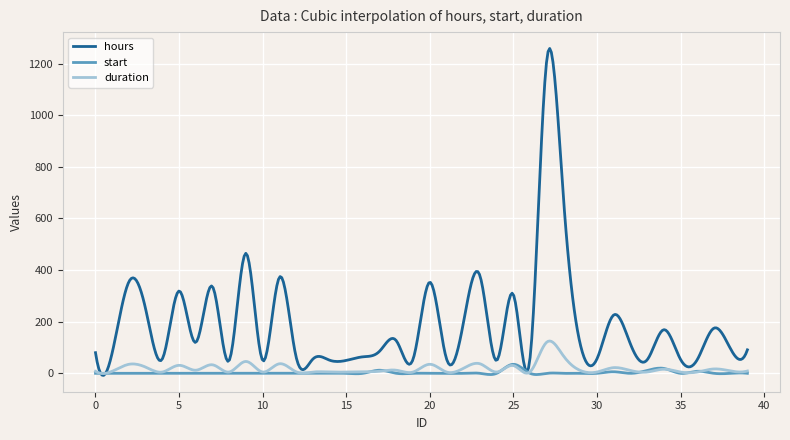

What are all the series names shown in the legend?

hours, start, duration